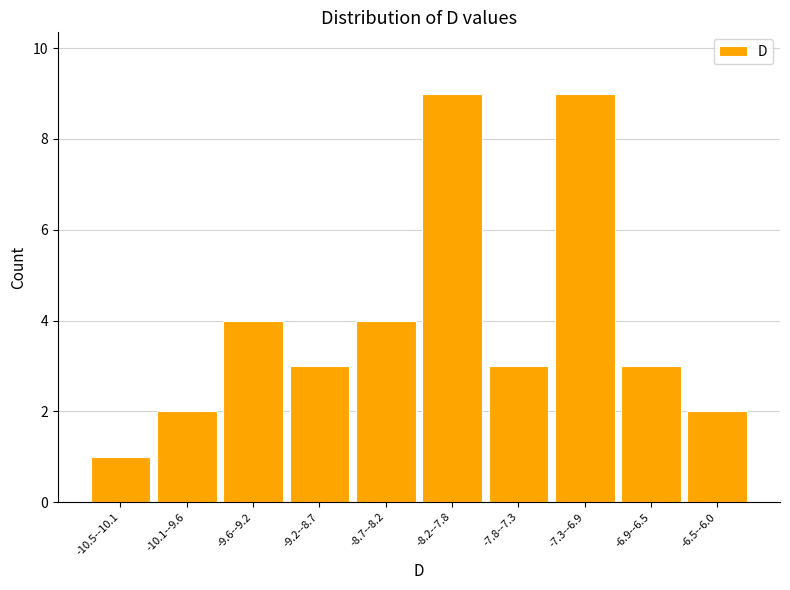

Reading right to left, extract all data points from this chart.

2	3	9	3	9	4	3	4	2	1